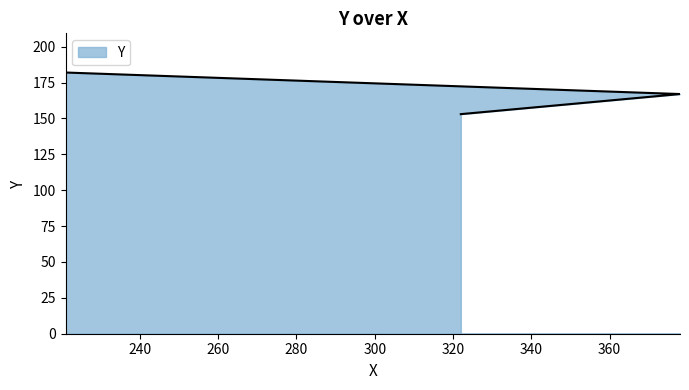

The value at 322 is 153. True or false?

True